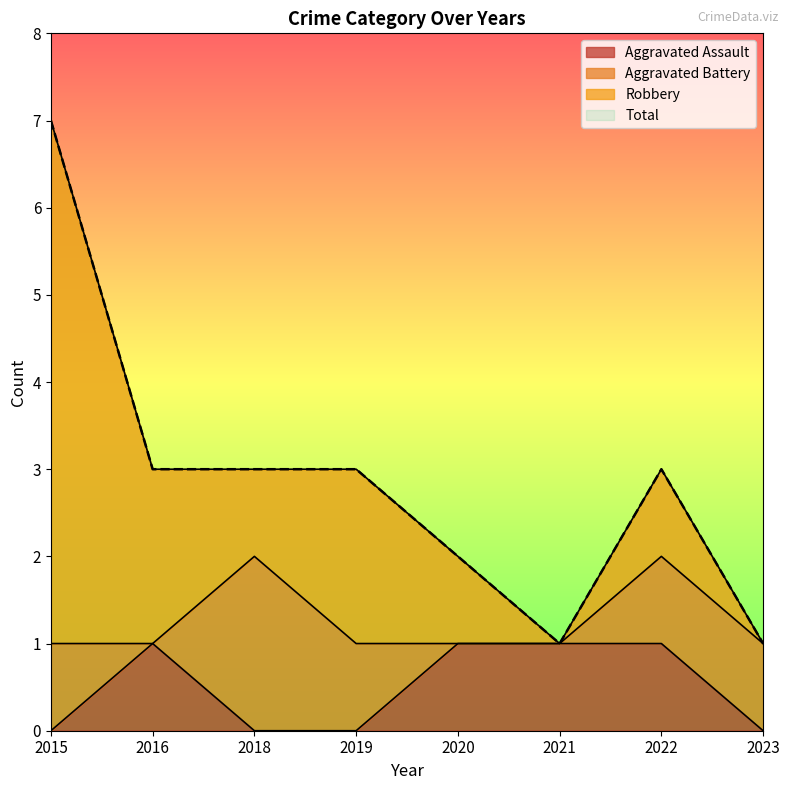

Where is the first local maximum for Total?

2022